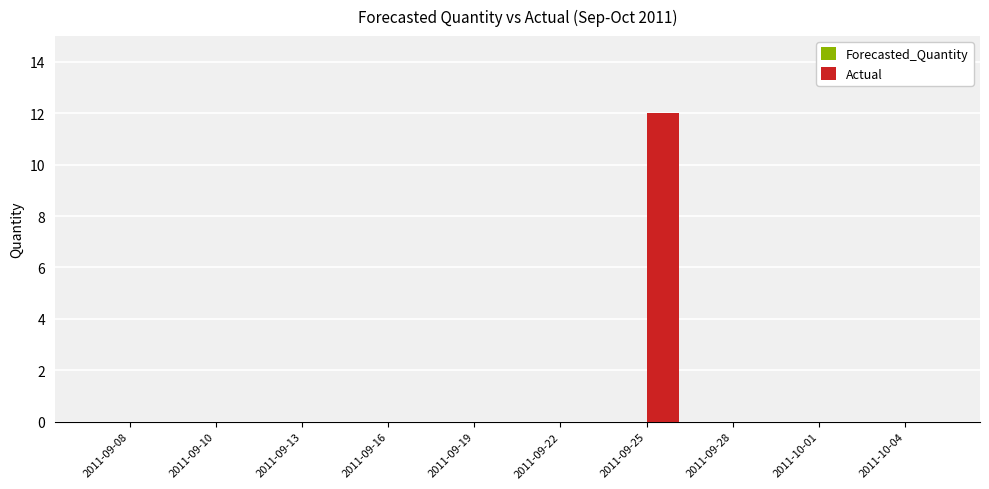

The value at 2011-09-10 is 6. True or false?

False